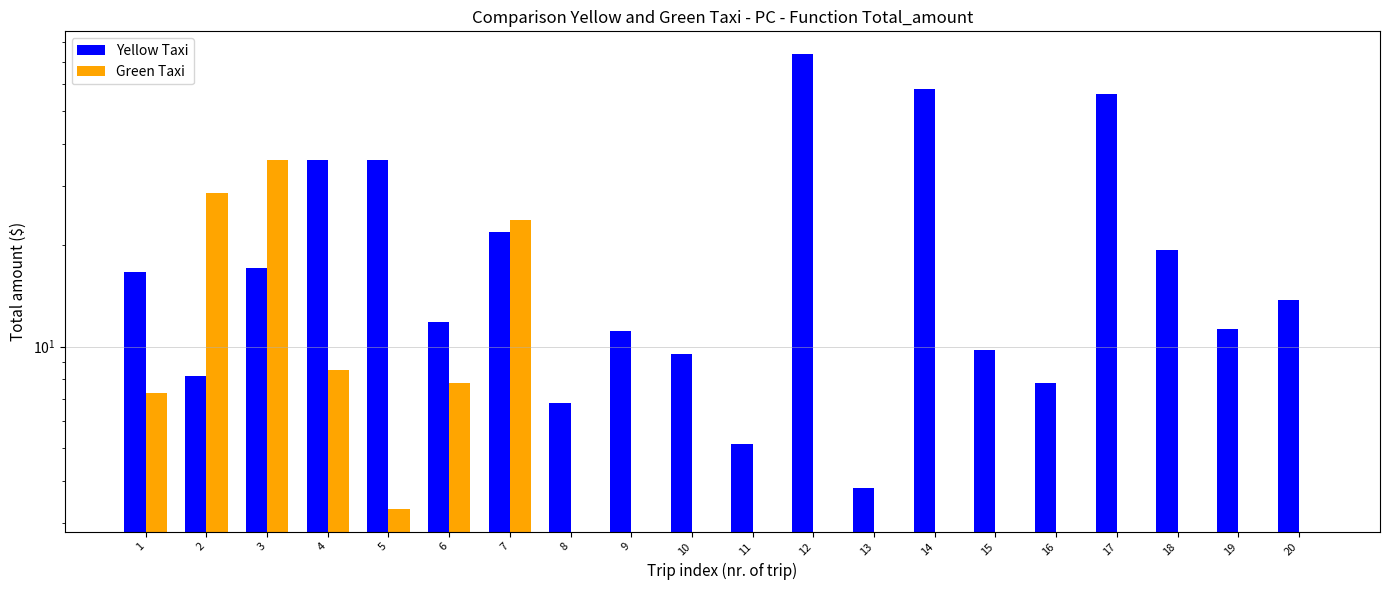

What is the sum of all Yellow Taxi values?

434.1